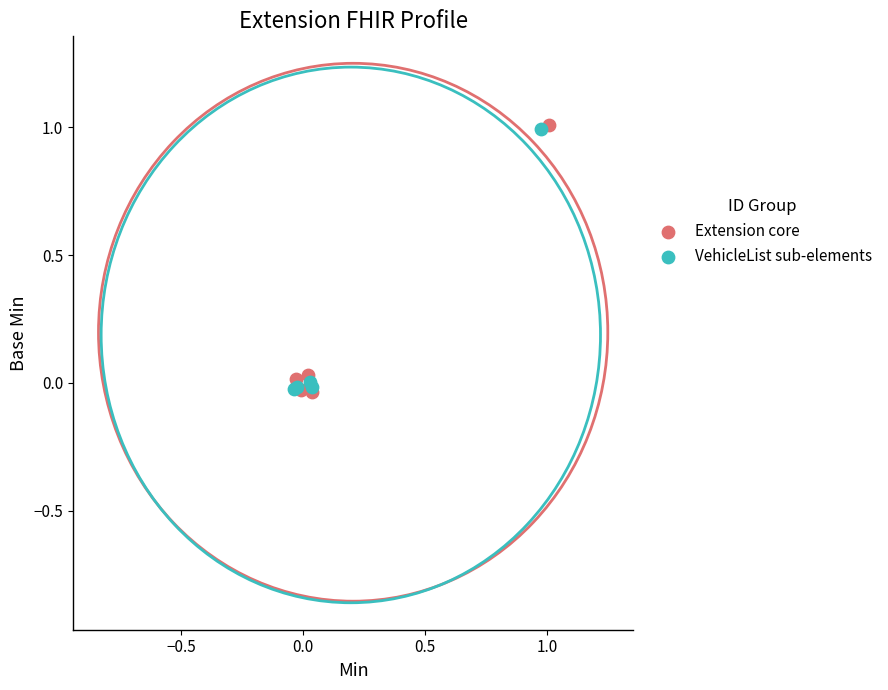

What are all the series names shown in the legend?

Extension core, VehicleList sub-elements